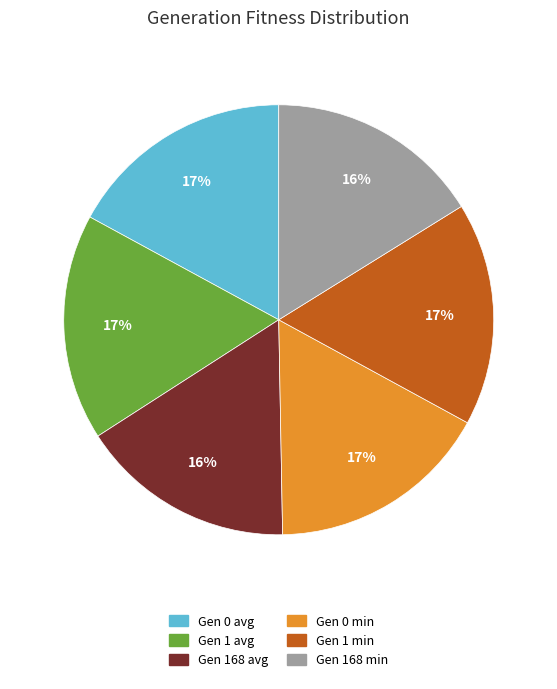

Is there a majority slice in this chart?

No